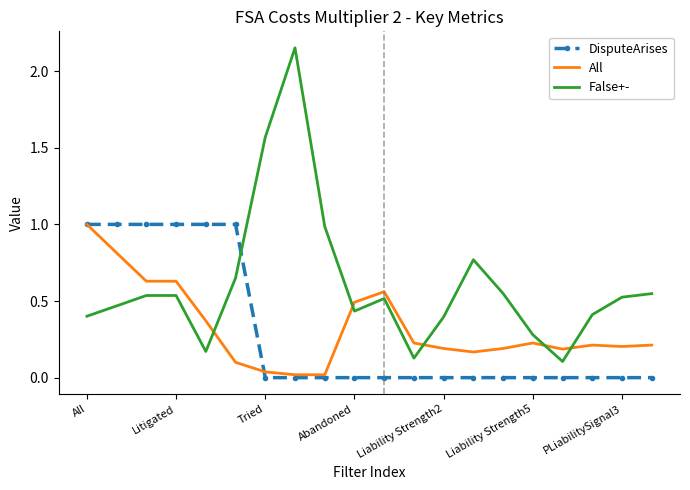

Which series has the widest spread of values?

False+-